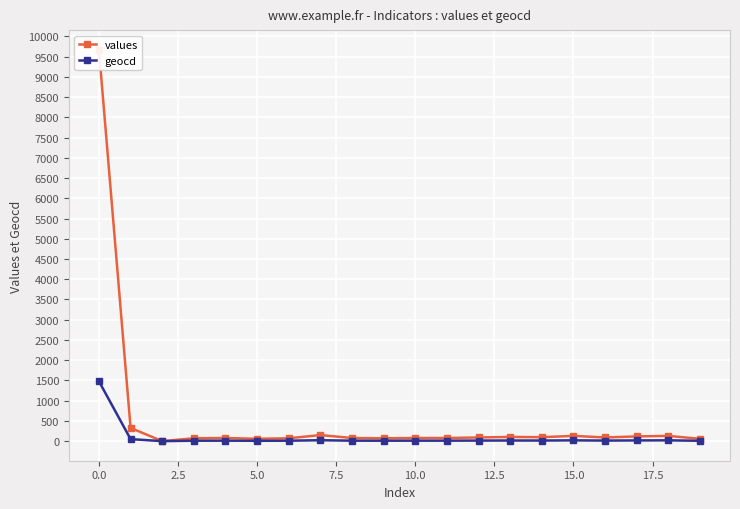

Reading left to right, extract all data points from this chart.

values: 9672	327	0	71	78	58	71	150	78	71	78	78	91	104	98	130	91	117	130	58
geocd: 1478	50	0	11	12	9	11	23	12	11	12	12	14	16	15	20	14	18	20	9